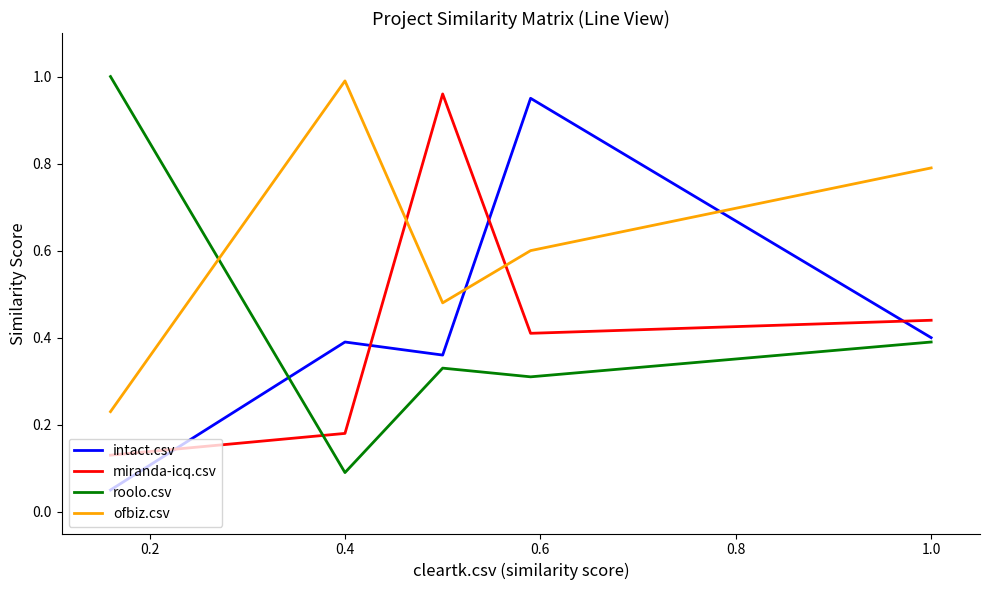

At 1.0, list the series in order from largest to smallest.

ofbiz.csv, miranda-icq.csv, intact.csv, roolo.csv